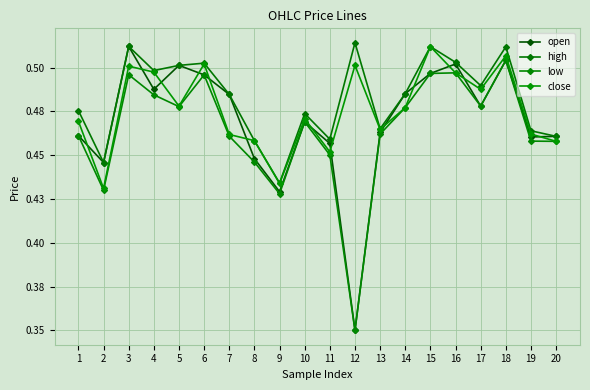

Does the chart have visible grid lines?

Yes